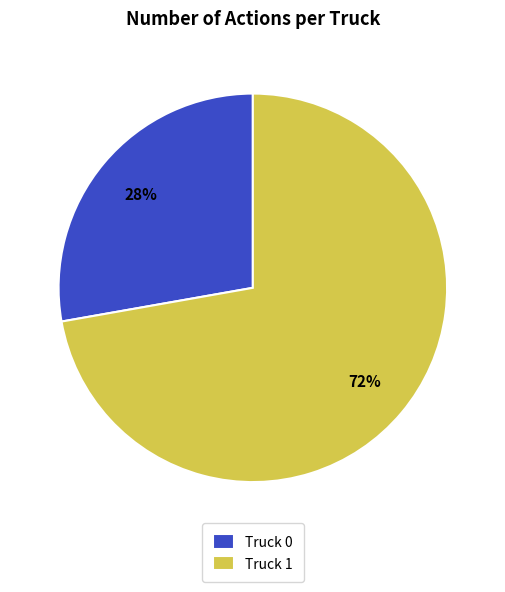

Approximately how many times larger is the value at Truck 1 compared to Truck 0?

2.6